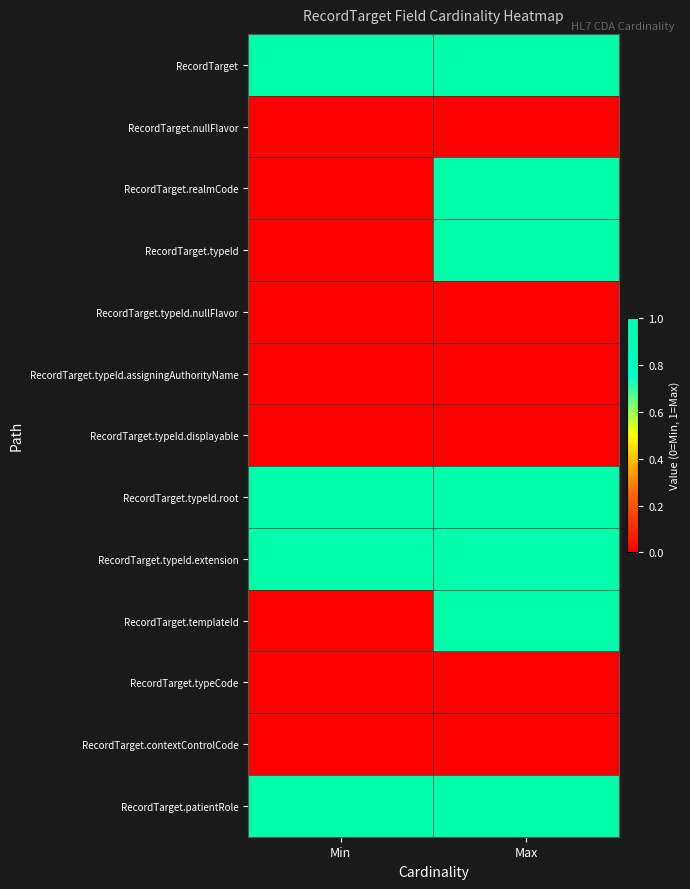

Reading left to right, transcribe all the data shown in this chart.

RecordTarget: Min=1	Max=1
RecordTarget.nullFlavor: Min=0	Max=0
RecordTarget.realmCode: Min=0	Max=1
RecordTarget.typeId: Min=0	Max=1
RecordTarget.typeId.nullFlavor: Min=0	Max=0
RecordTarget.typeId.assigningAuthorityName: Min=0	Max=0
RecordTarget.typeId.displayable: Min=0	Max=0
RecordTarget.typeId.root: Min=1	Max=1
RecordTarget.typeId.extension: Min=1	Max=1
RecordTarget.templateId: Min=0	Max=1
RecordTarget.typeCode: Min=0	Max=0
RecordTarget.contextControlCode: Min=0	Max=0
RecordTarget.patientRole: Min=1	Max=1